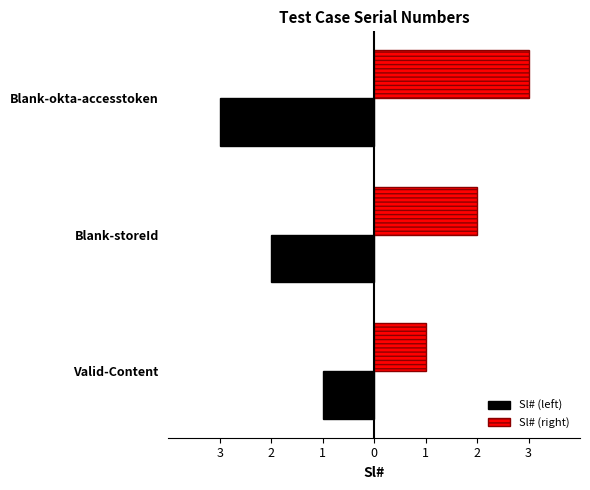

What are all the series names shown in the legend?

Sl# (left), Sl# (right)